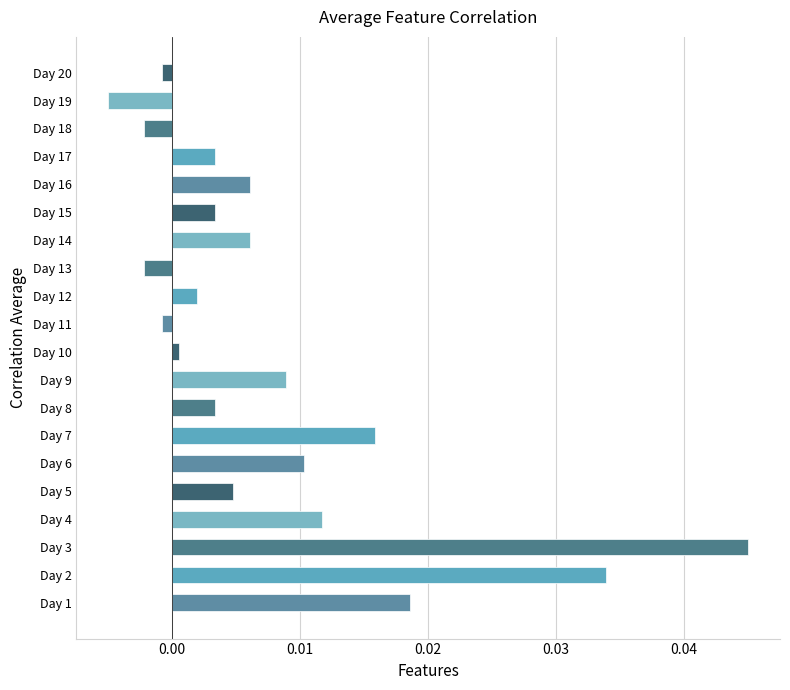

Are the bars grouped side by side (vs. stacked)?

No